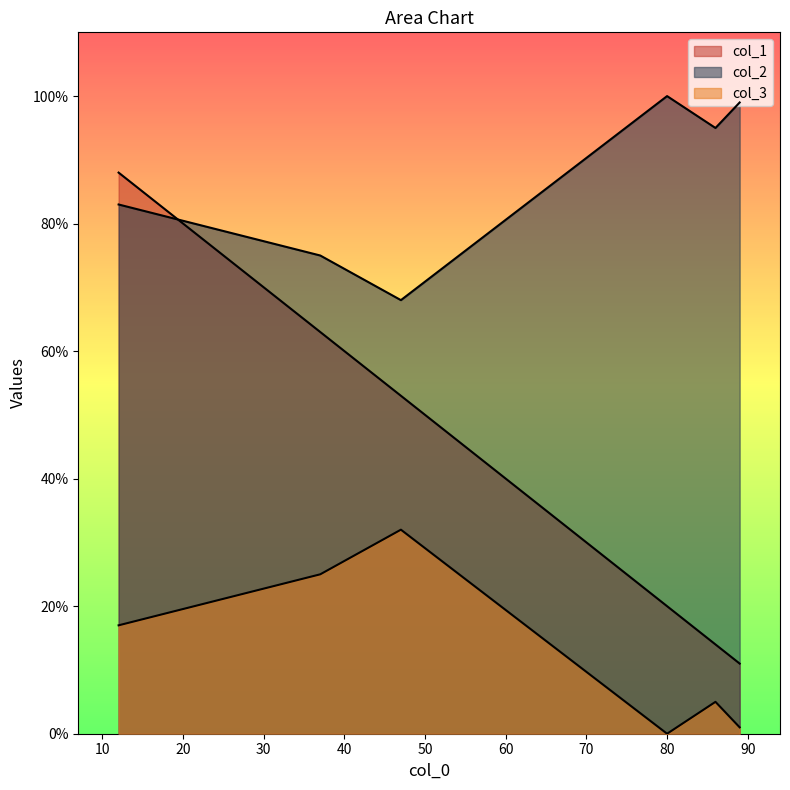

What is the difference between the maximum and second lowest values in the col_2 series?

25